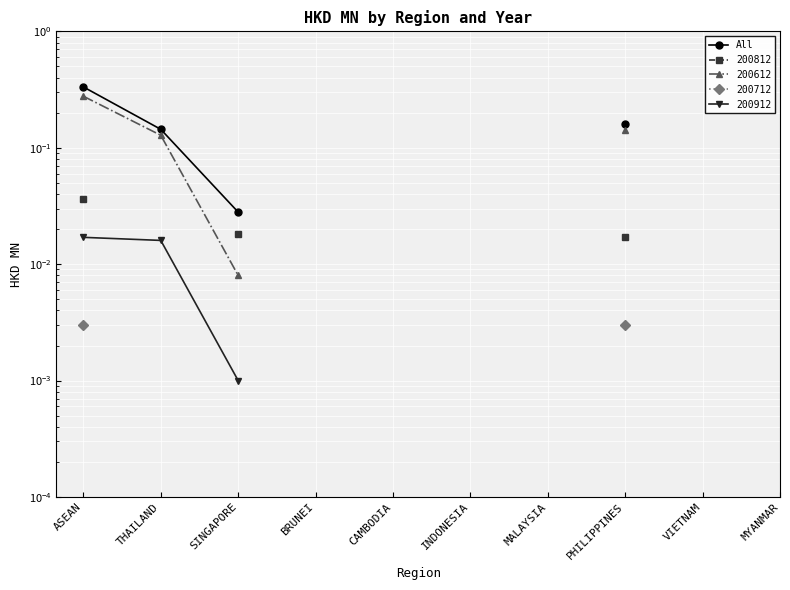

At which category does the chart reach its minimum across all series?

SINGAPORE